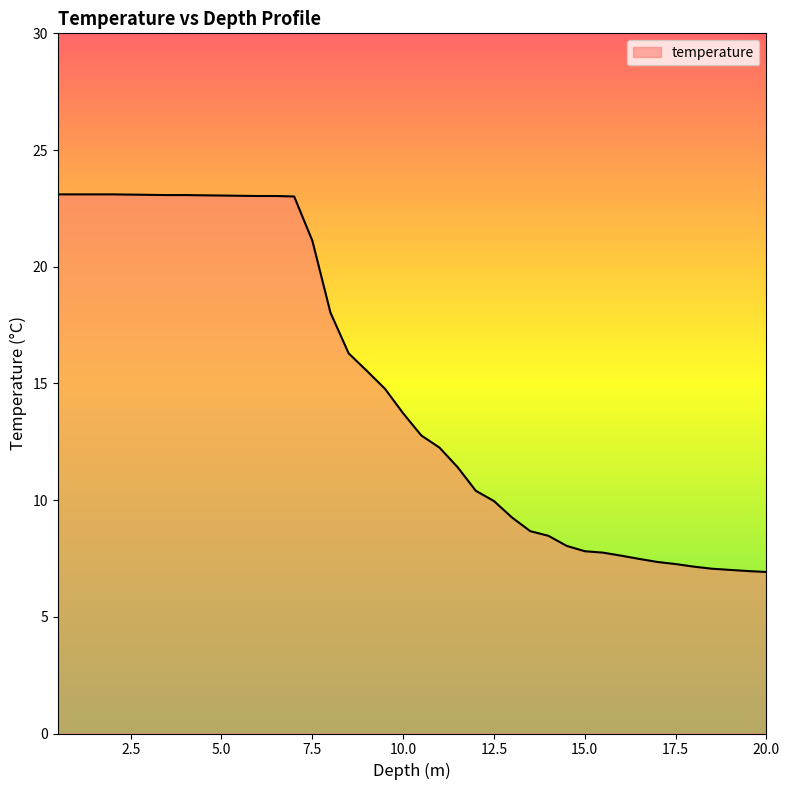

What is the difference between the maximum and minimum values?

16.2